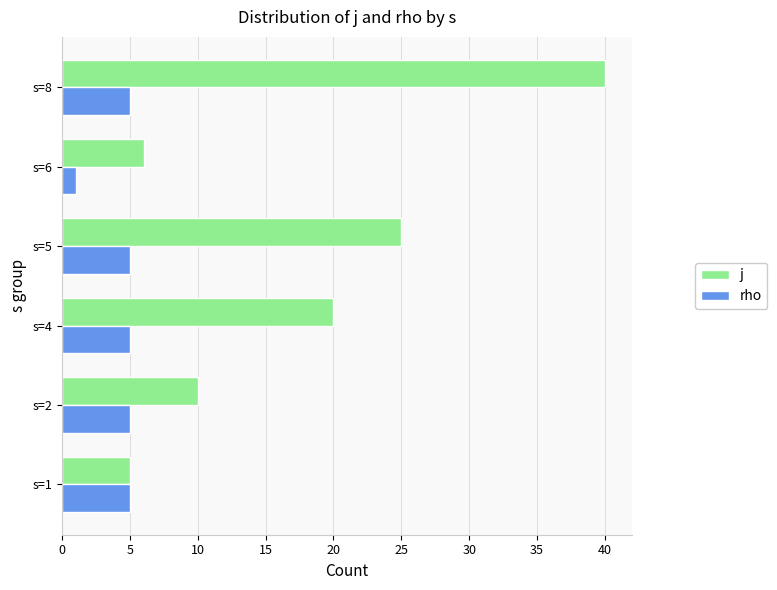

What is the maximum value for rho?

5